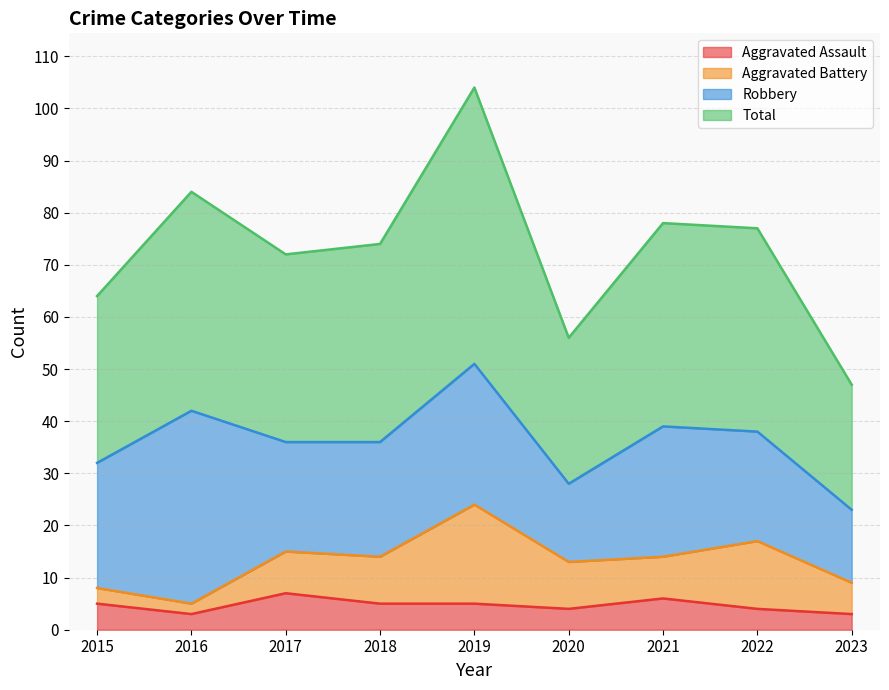

Which category has the lowest value in the Aggravated Assault series?

2016